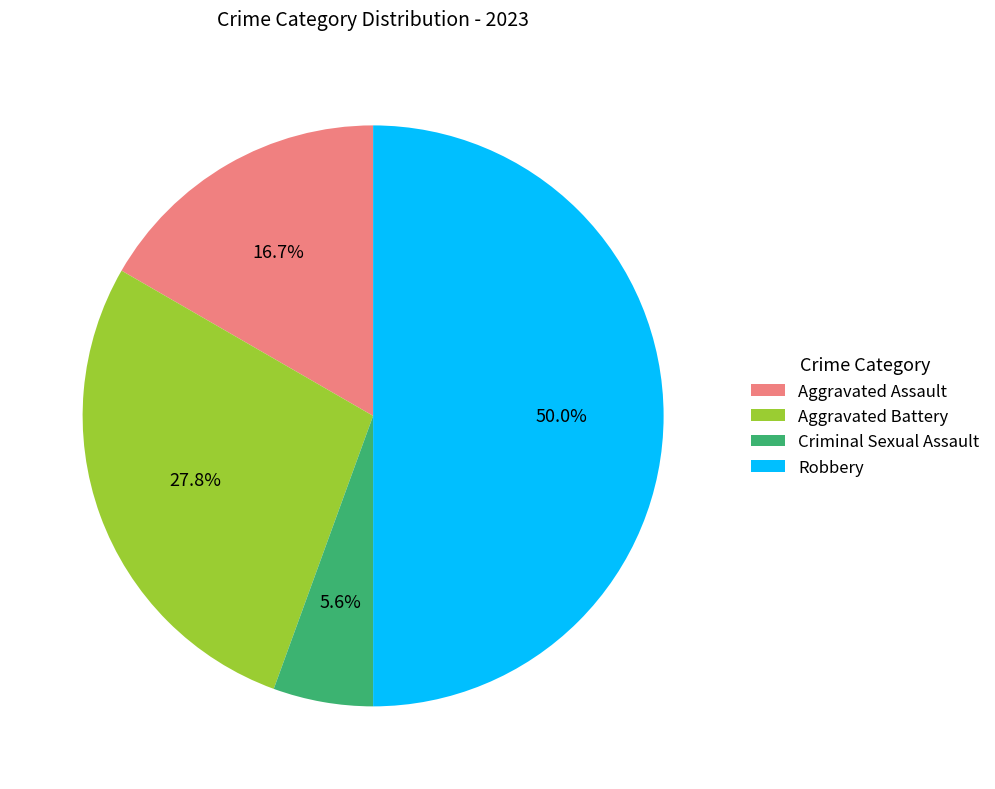

To the nearest percent, what is the average slice percentage?

25%